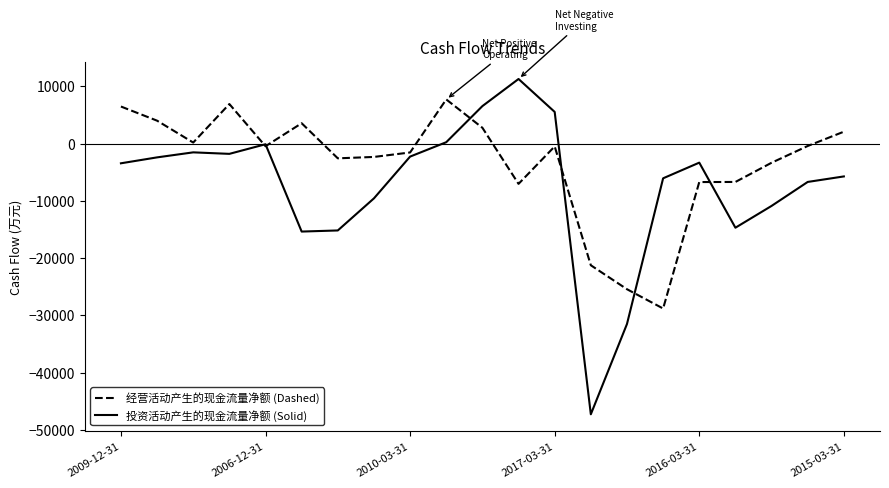

What is the smallest value displayed?

-47286